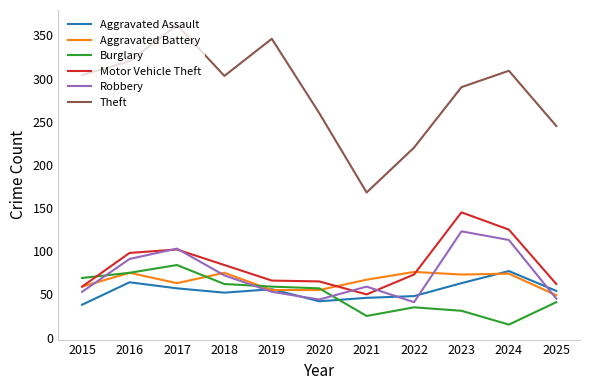

How many distinct data groups are displayed?

6